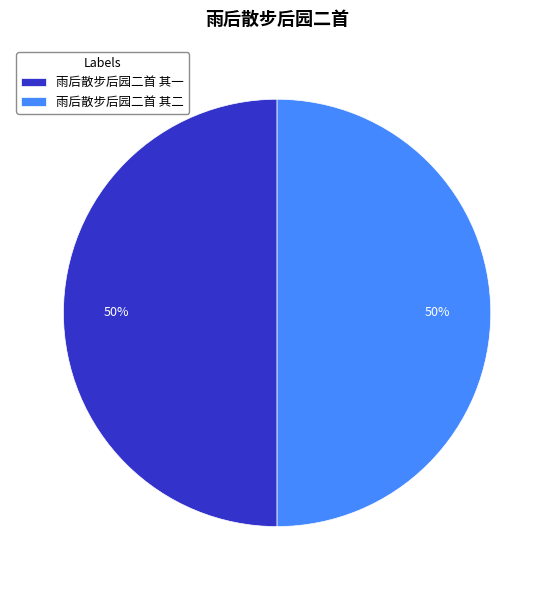

Approximately how many times larger is the value at 雨后散步后园二首 其一 compared to 雨后散步后园二首 其二?

1.0